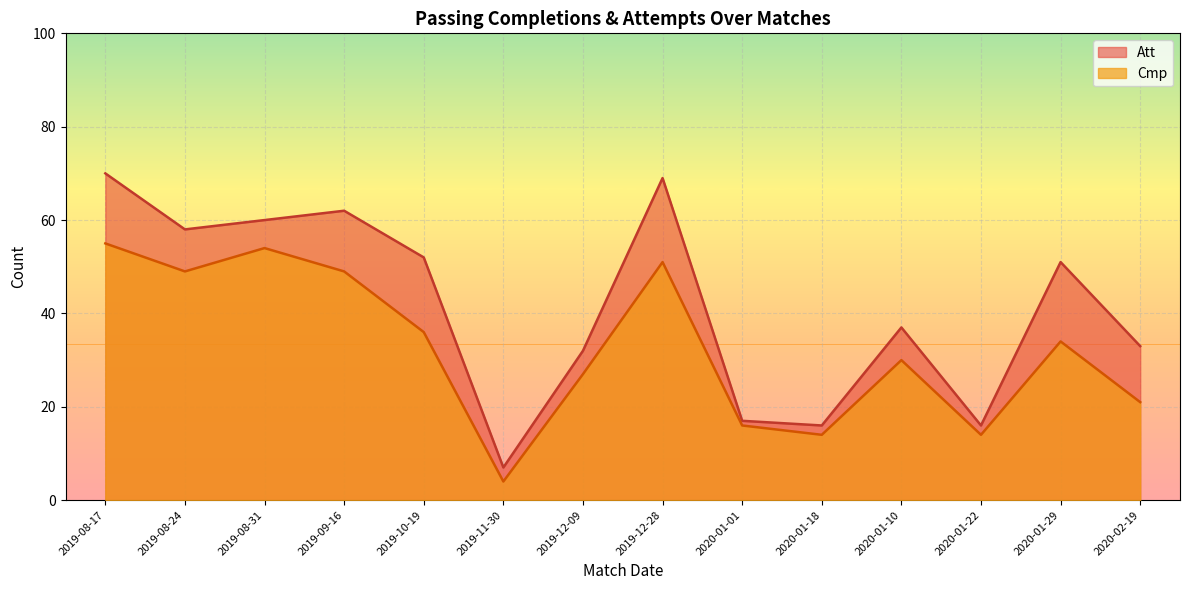

The value of Cmp at 2019-12-09 is 27. True or false?

True